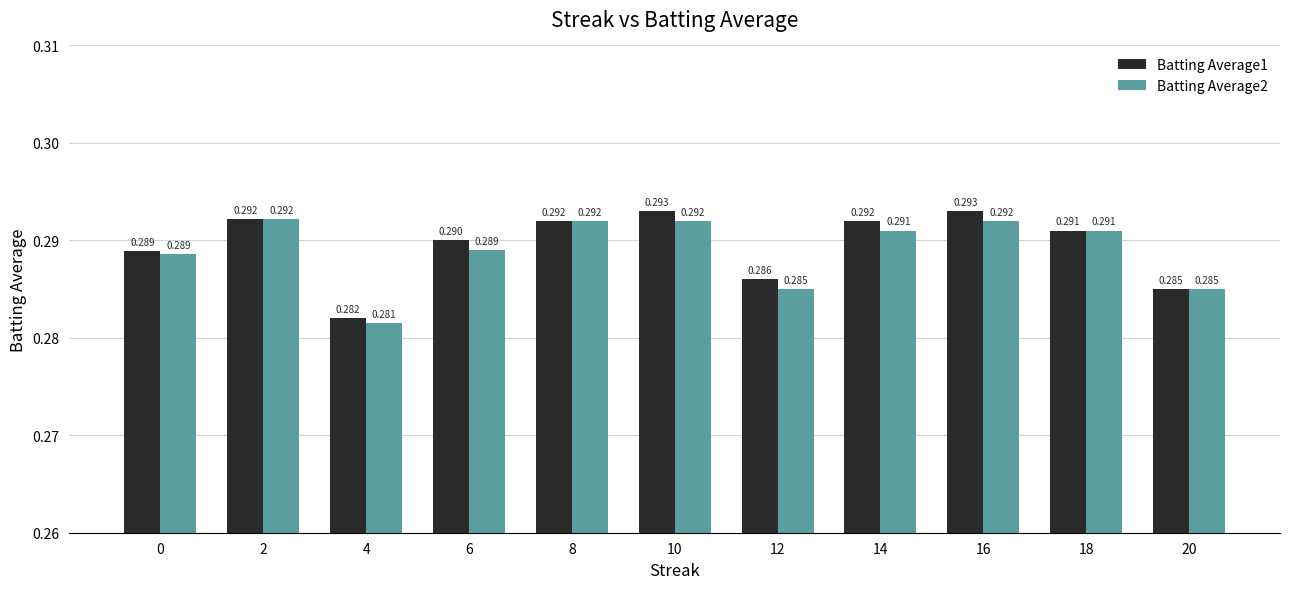

Is the value of Batting Average2 at 14 greater than the value of Batting Average1 at 0?

Yes